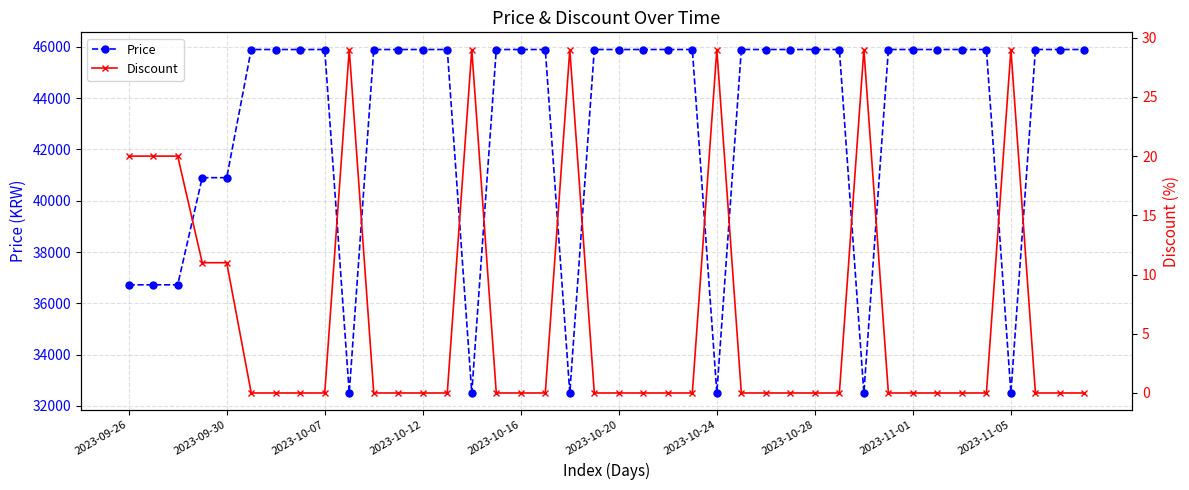

Is it true that Discount equals 0 at 2023-10-28?

True